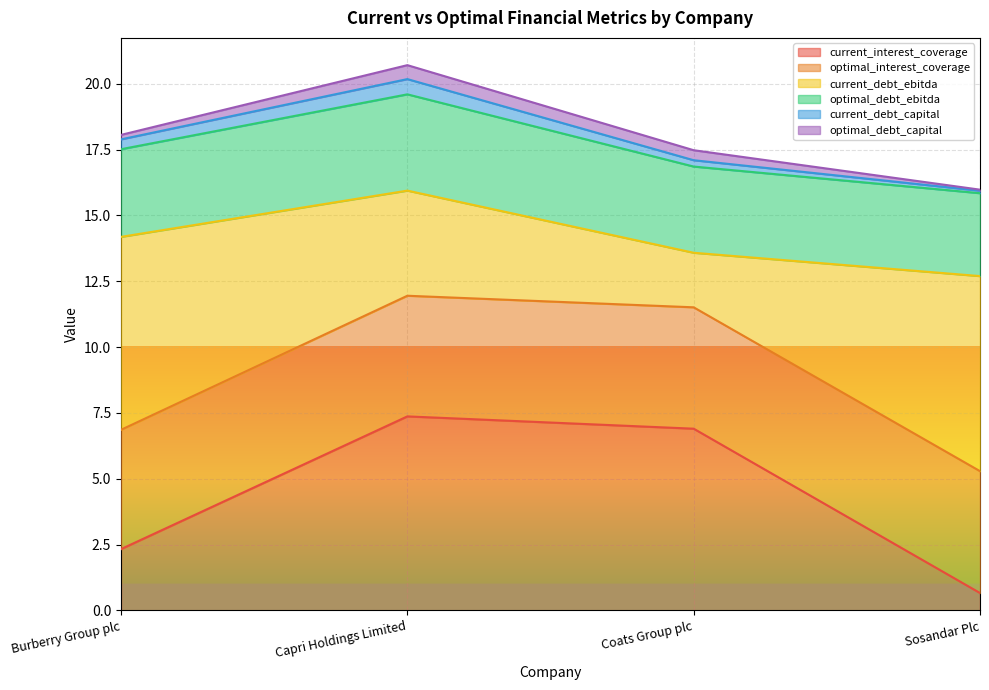

Count the number of categories in the chart.

4